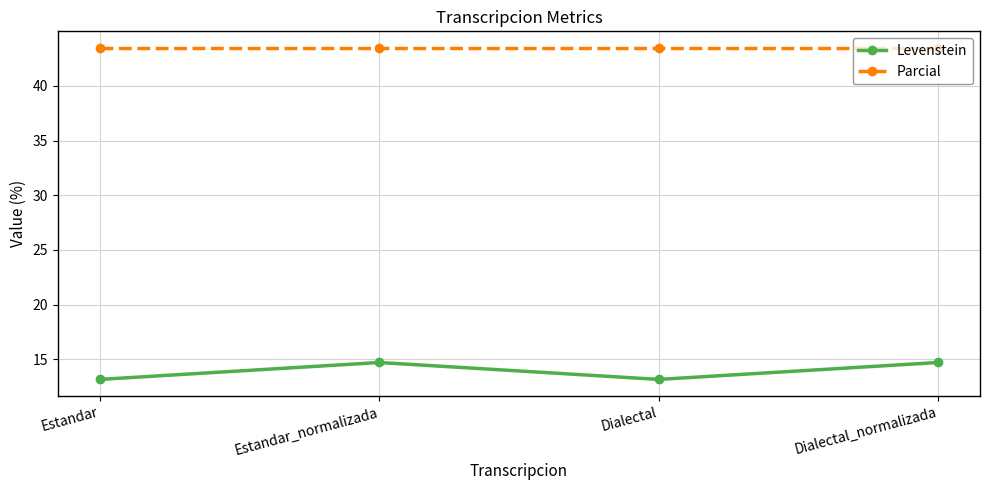

What is the difference between the highest and lowest values at Estandar?

30.3